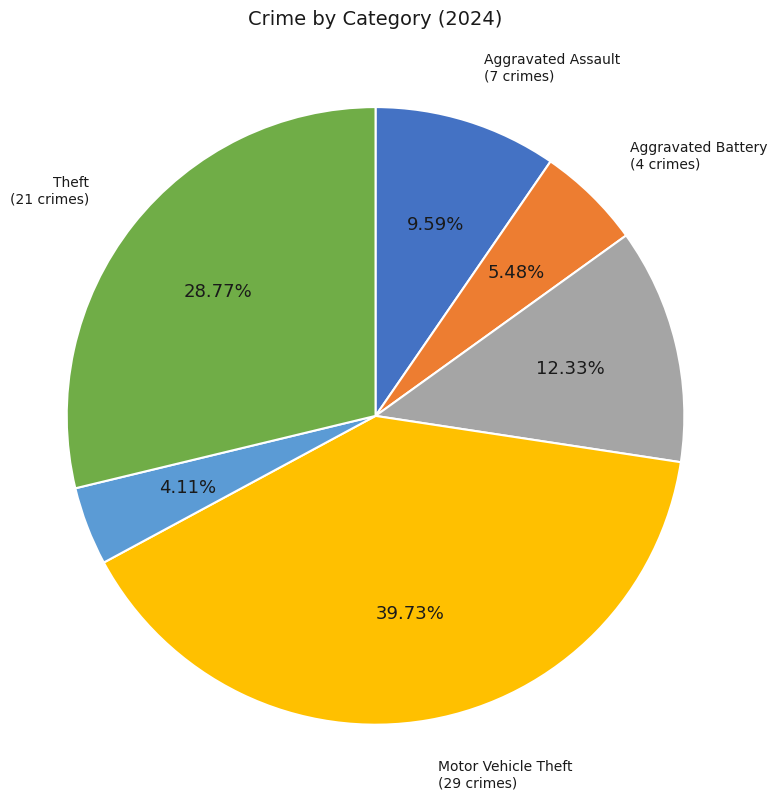

Is there any slice that represents more than half of the pie?

No